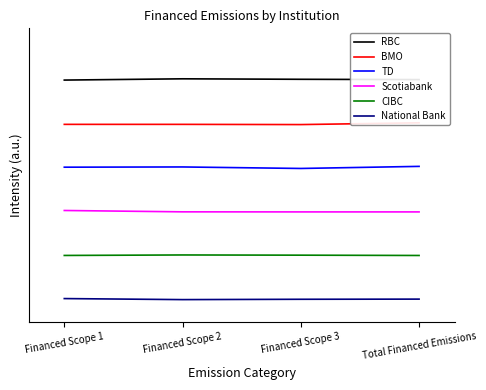

The National Bank series shows 0.1 at Financed Scope 1. True or false?

False